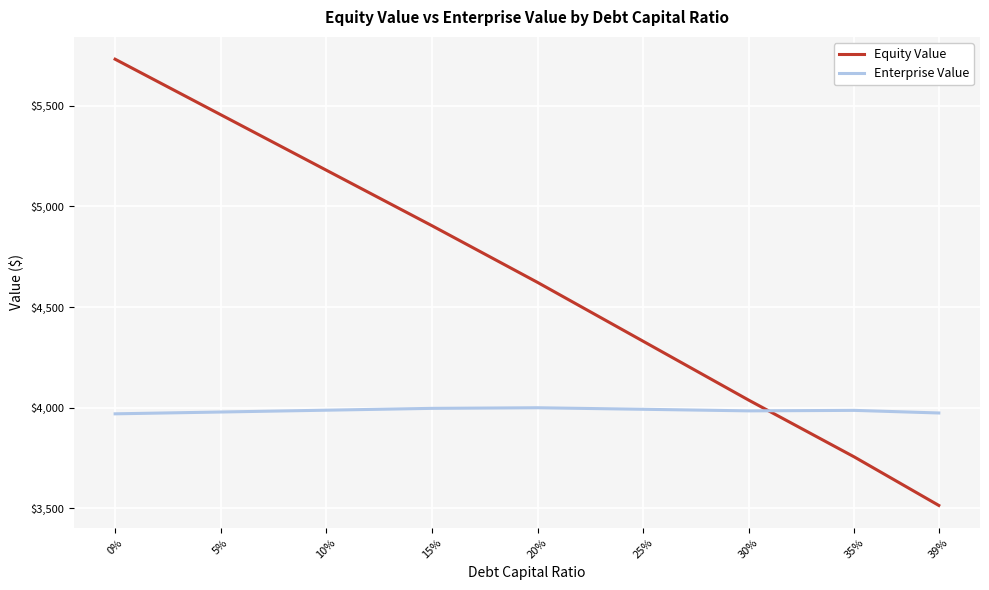

Rank the series by their maximum value, from highest to lowest.

Equity Value, Enterprise Value